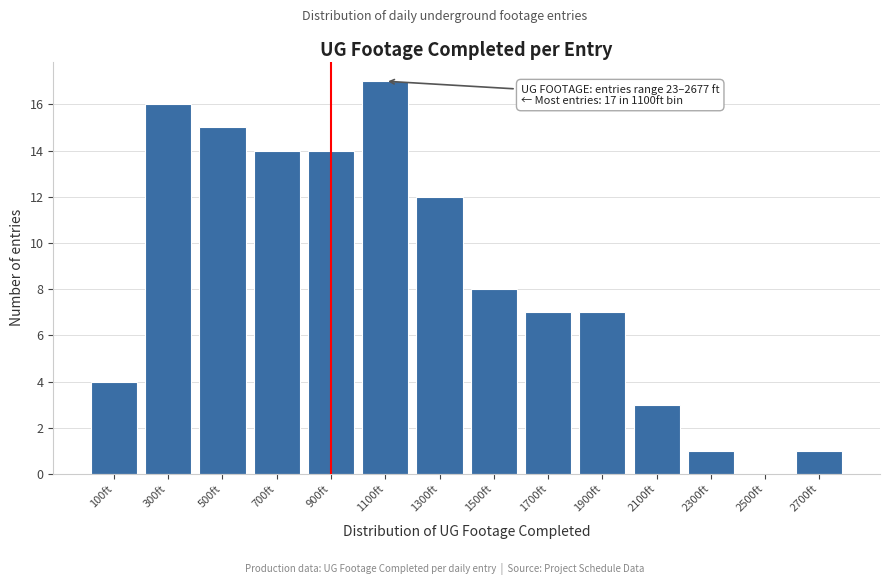

Reading left to right, list all the values displayed in this chart.

100ft=4	300ft=16	500ft=15	700ft=14	900ft=14	1100ft=17	1300ft=12	1500ft=8	1700ft=7	1900ft=7	2100ft=3	2300ft=1	2500ft=0	2700ft=1